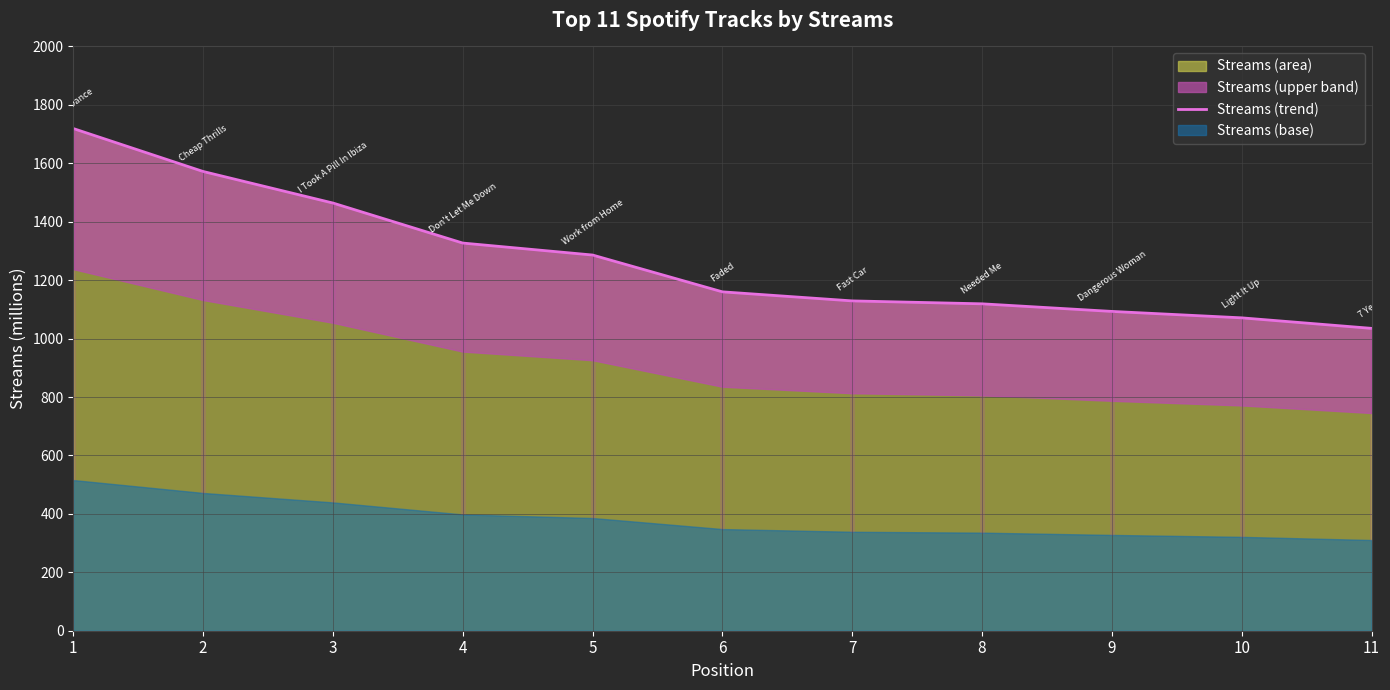

What is the minimum value shown in the chart?

1035